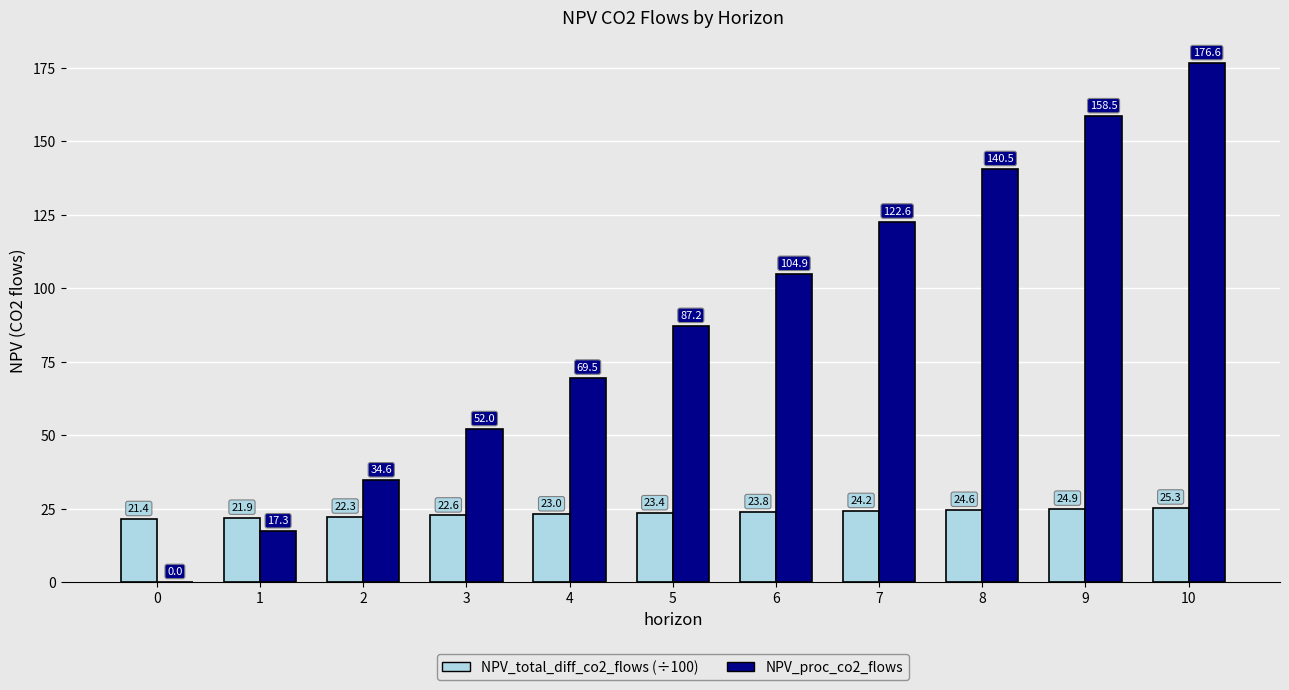

Reading left to right, transcribe all the data shown in this chart.

NPV_total_diff_co2_flows (÷100): 0=21.4	1=21.9	2=22.3	3=22.6	4=23.0	5=23.4	6=23.8	7=24.2	8=24.6	9=24.9	10=25.3
NPV_proc_co2_flows: 0=0.0	1=17.3	2=34.6	3=52.0	4=69.5	5=87.2	6=104.9	7=122.6	8=140.5	9=158.5	10=176.6